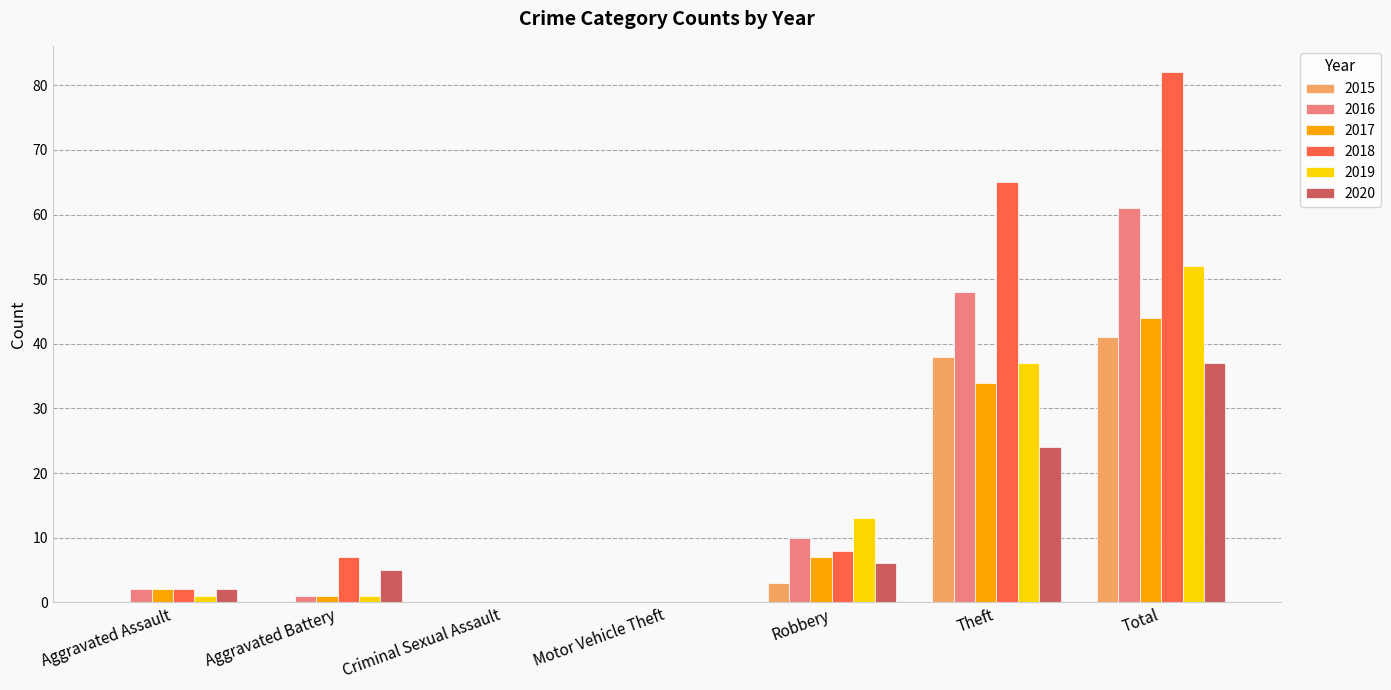

Between Robbery and Theft, which series saw the biggest shift?

2018